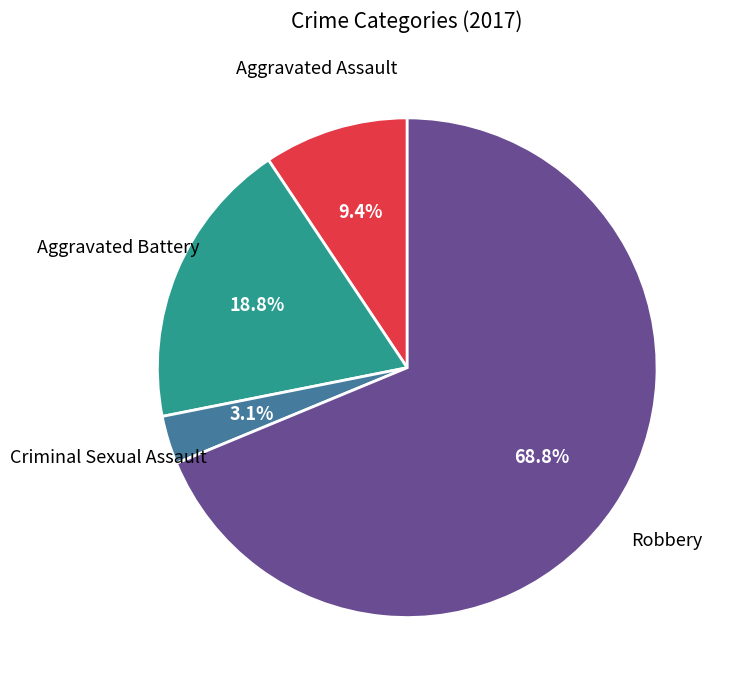

Is there any slice that represents more than half of the pie?

Yes